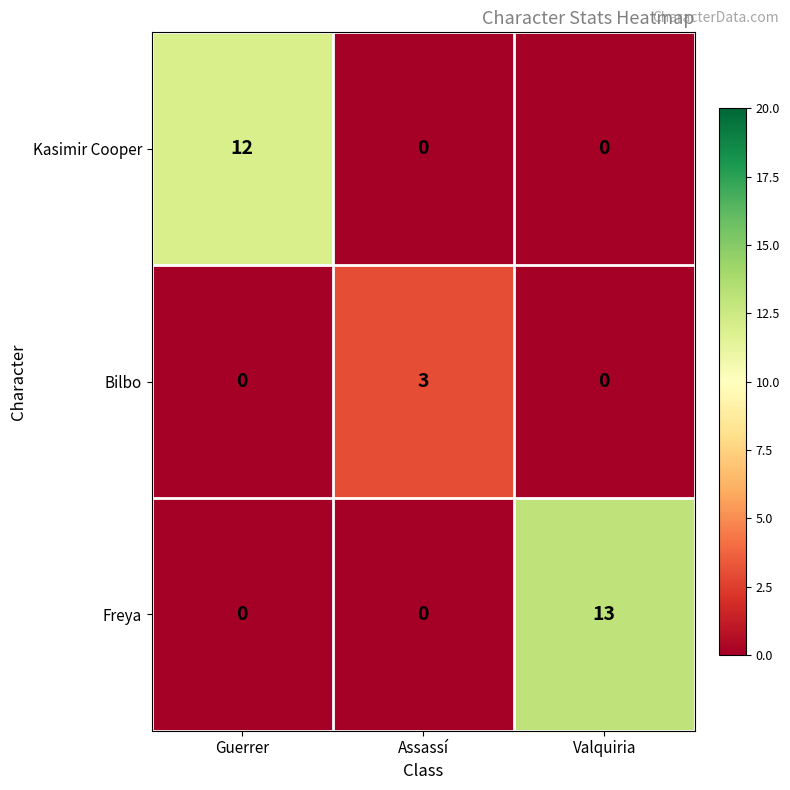

What is the spread (max minus min) of values at Valquiria?

13